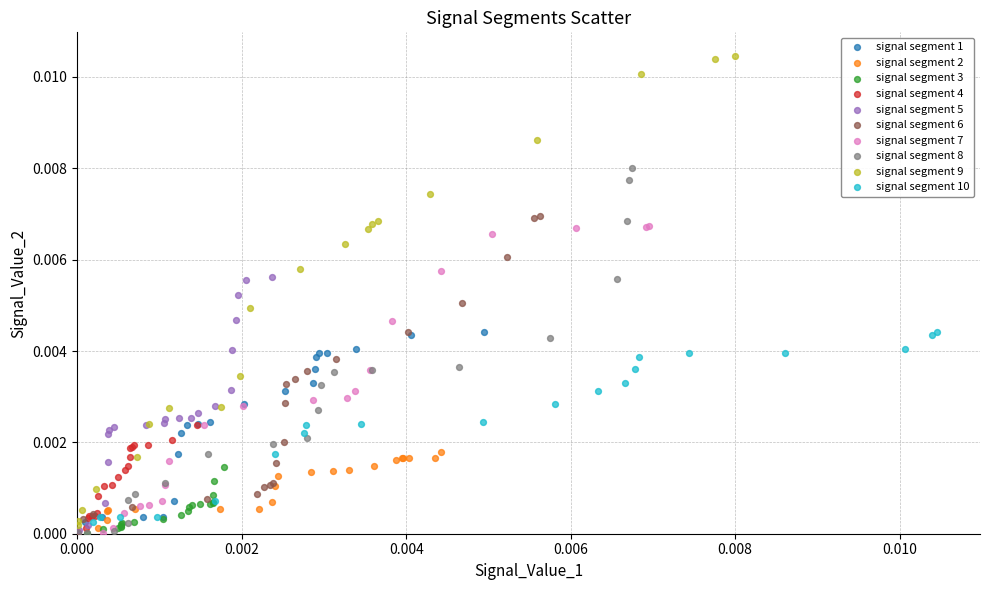

Which series has the largest Y range (max minus min)?

signal segment 9